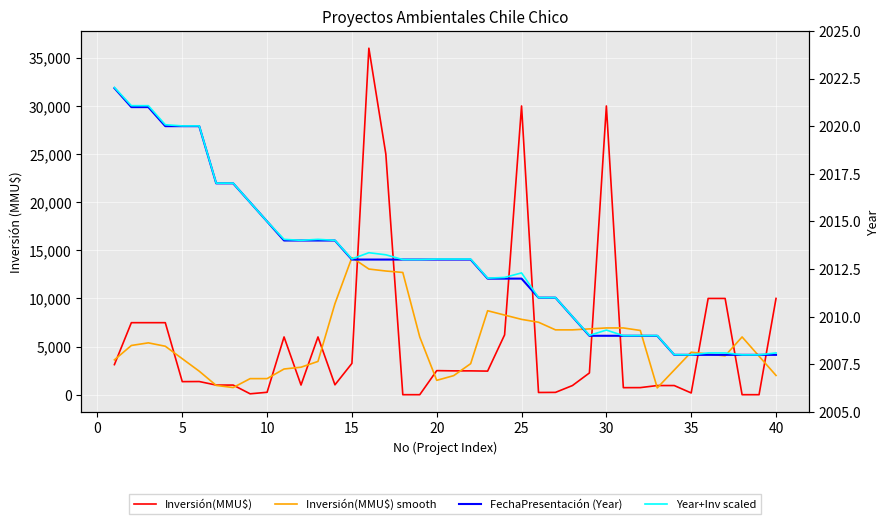

Reading left to right, transcribe all the data shown in this chart.

Inversión(MMU$): 3124.0	7482.0	7482.0	7482.0	1357.0	1367.0	1000.0	1000.0	92.0	250.0	6000.0	1004.0	6000.0	1026.0	3250.0	36000.0	25000.0	0.0	0.0	2500.0	2475.0	2475.0	2450.0	6215.0	30000.0	229.0	240.0	950.0	2259.0	30000.0	730.0	735.0	950.0	950.0	180.0	10000.0	10000.0	0.0	0.0	10000.0
Inversión(MMU$) smooth: 3617.6	5114.0	5385.4	5034.0	3737.6	2441.2	963.2	741.8	1668.4	1669.2	2669.2	2856.0	3456.0	9456.0	14255.2	13055.2	12850.0	12700.0	5995.0	1490.0	1980.0	3223.0	8723.0	8273.8	7826.8	7526.8	6735.6	6735.6	6835.8	6934.8	6934.8	6673.0	709.0	2563.0	4416.0	4226.0	4036.0	6000.0	4000.0	2000.0
FechaPresentación (Year): 2022.0	2021.0	2021.0	2020.0	2020.0	2020.0	2017.0	2017.0	2016.0	2015.0	2014.0	2014.0	2014.0	2014.0	2013.0	2013.0	2013.0	2013.0	2013.0	2013.0	2013.0	2013.0	2012.0	2012.0	2012.0	2011.0	2011.0	2010.0	2009.0	2009.0	2009.0	2009.0	2009.0	2008.0	2008.0	2008.0	2008.0	2008.0	2008.0	2008.0
Year+Inv scaled: 2022.0	2021.1	2021.1	2020.1	2020.0	2020.0	2017.0	2017.0	2016.0	2015.0	2014.1	2014.0	2014.1	2014.0	2013.0	2013.4	2013.2	2013.0	2013.0	2013.0	2013.0	2013.0	2012.0	2012.1	2012.3	2011.0	2011.0	2010.0	2009.0	2009.3	2009.0	2009.0	2009.0	2008.0	2008.0	2008.1	2008.1	2008.0	2008.0	2008.1